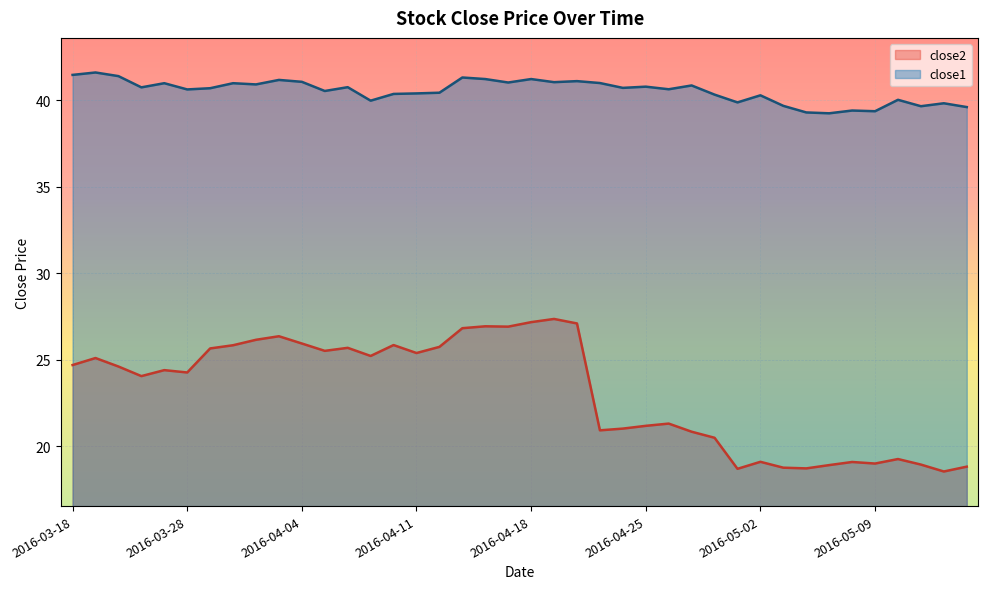

The value of close1 at 2016-04-28 is 40.3. True or false?

True